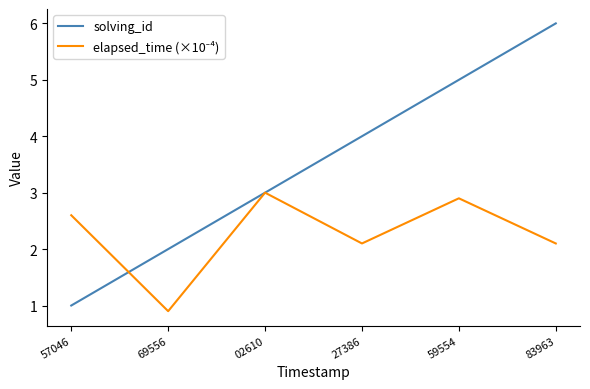

What value does the solving_id series have at 69556?

2.0